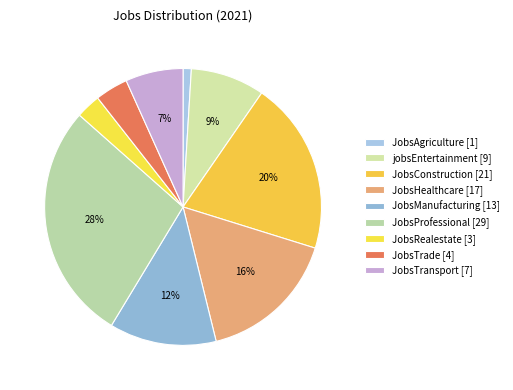

How many slices are in this pie chart?

9